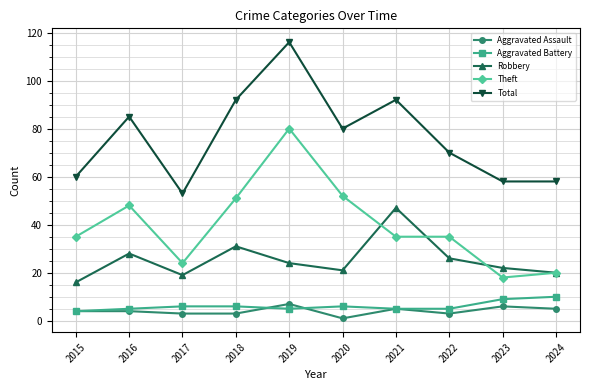

What is the maximum value for Theft?

80